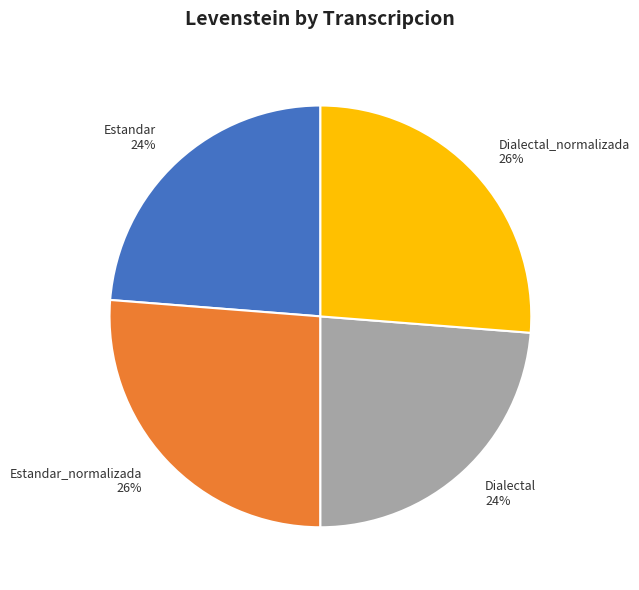

How many slices are in this pie chart?

4